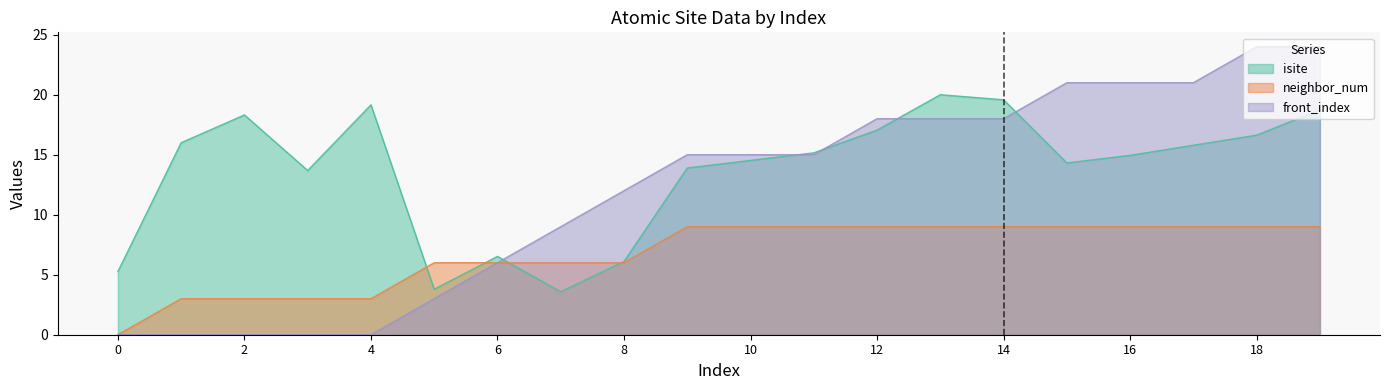

Which series changed the most between 0 and 10?

front_index